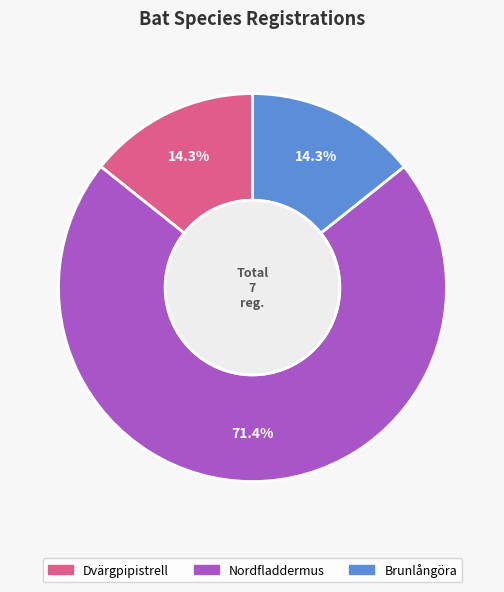

Between Nordfladdermus and Dvärgpipistrell, which is larger?

Nordfladdermus